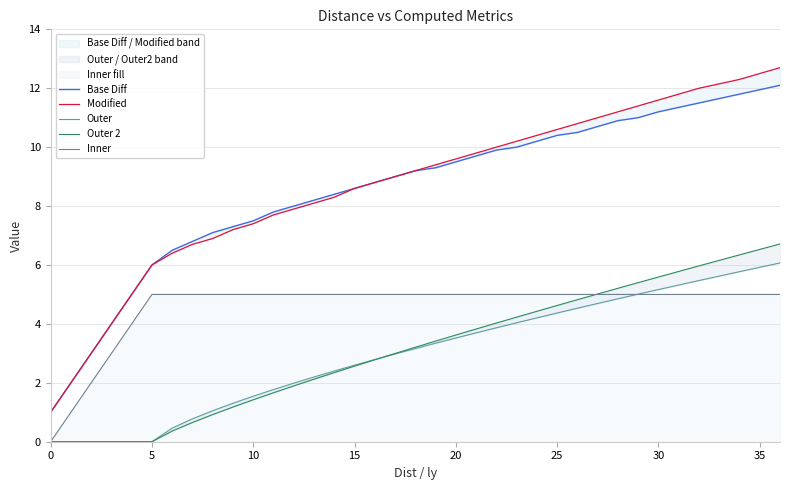

What is the sum of all Modified values?

303.7